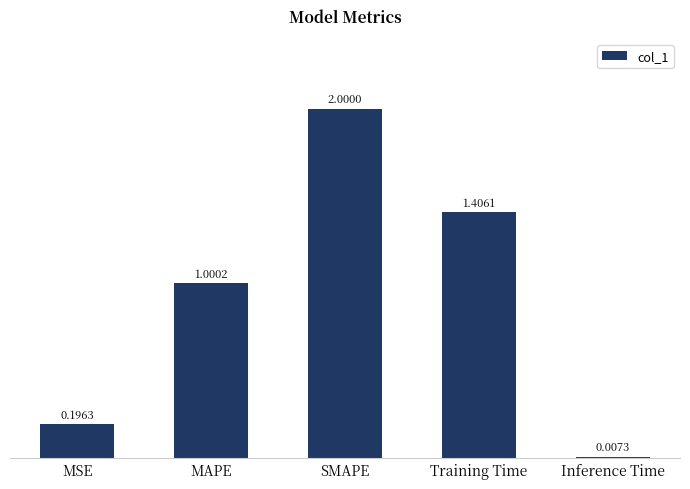

What is the value of the 4th bar from the left?

1.4